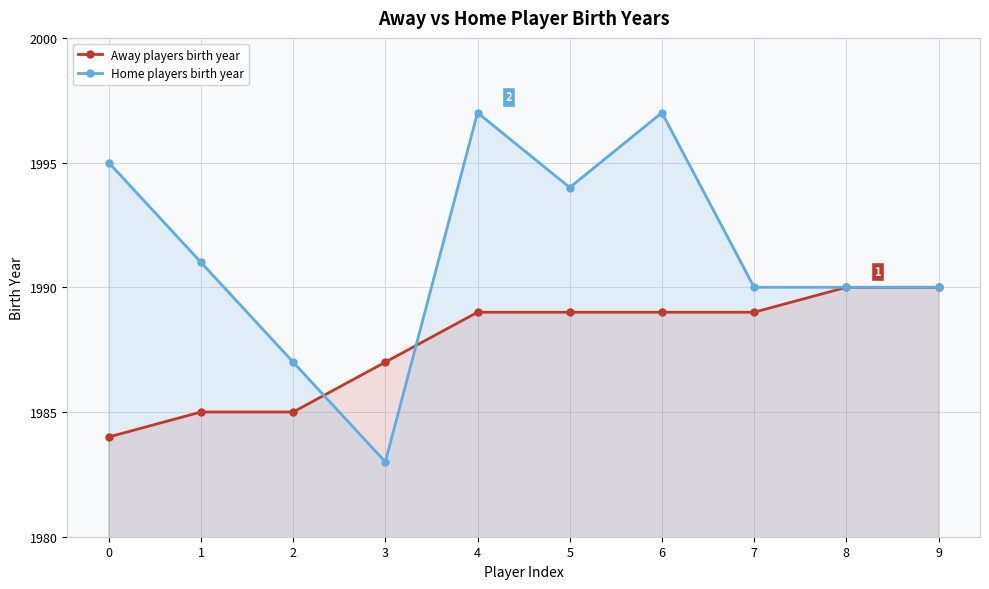

Which series changed the most between 3 and 6?

Home players birth year